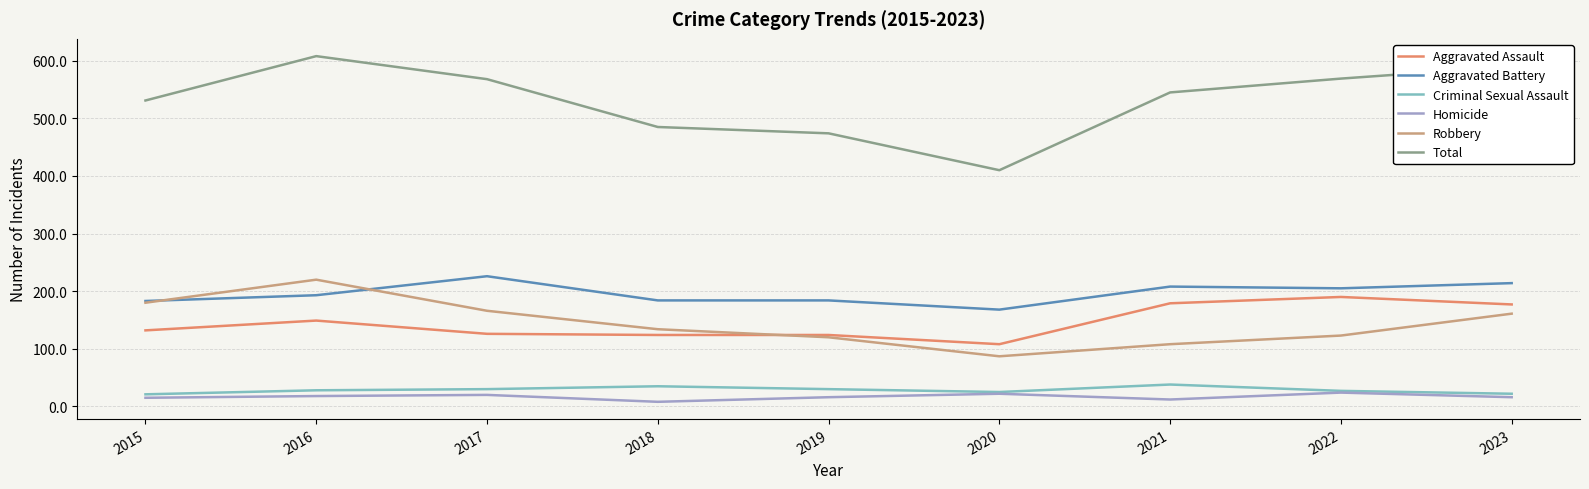

What are all the series names shown in the legend?

Aggravated Assault, Aggravated Battery, Criminal Sexual Assault, Homicide, Robbery, Total